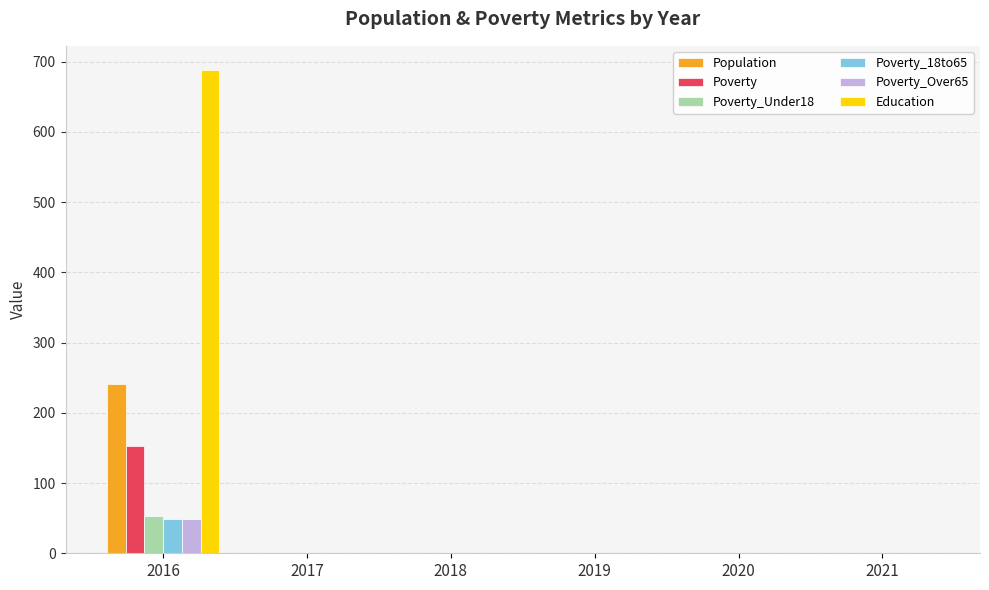

The Poverty series shows 1 at 2021. True or false?

True